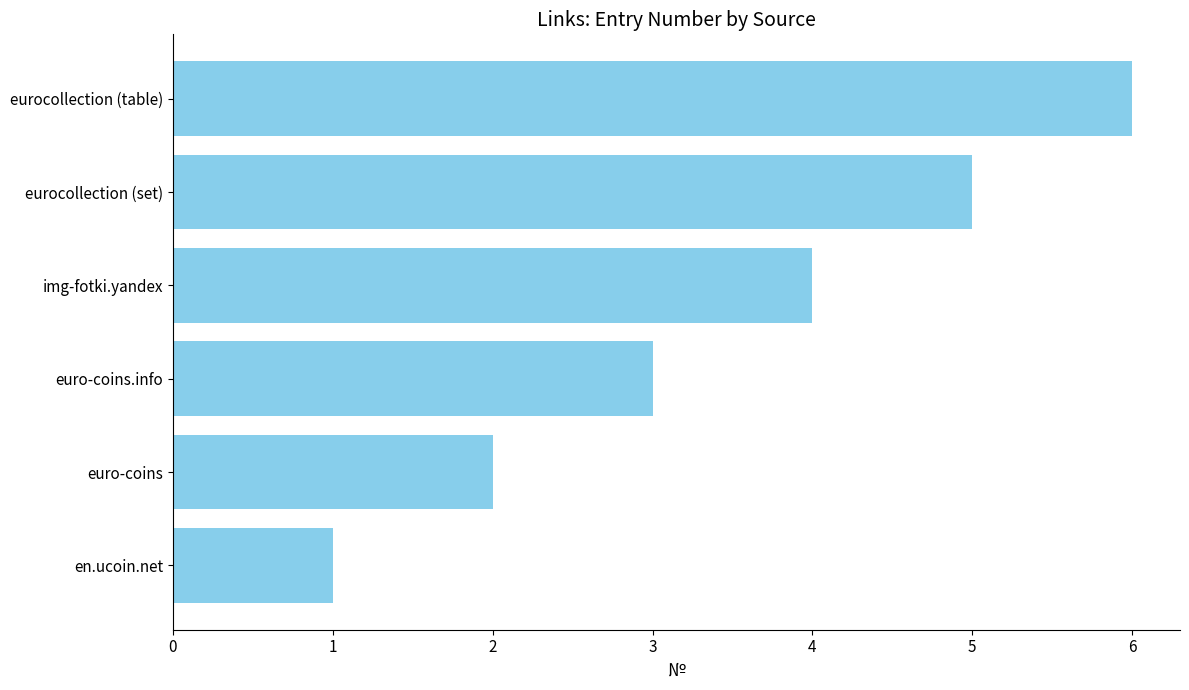

Where is the data nearest to the value 3?

euro-coins.info